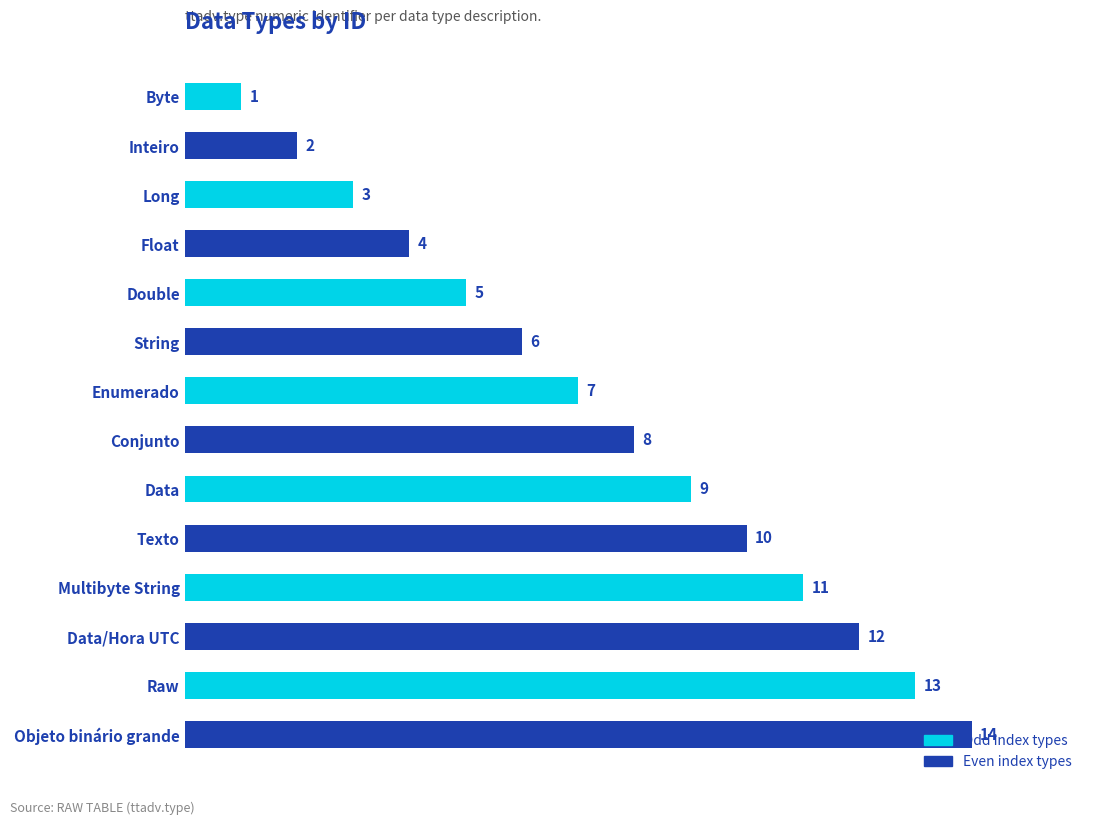

What is the ratio of the value at Conjunto to the value at Data?

0.9